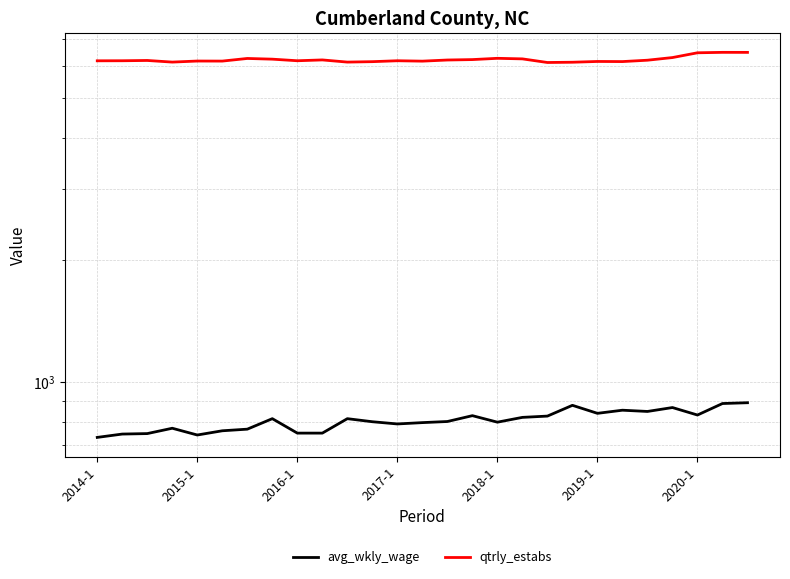

Is this an area chart (filled region under the line)?

No